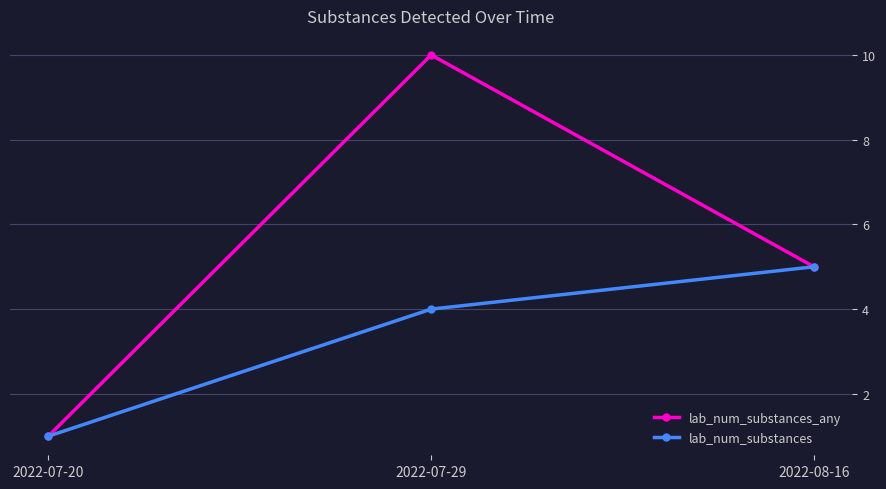

List the series in order of their overall mean, highest first.

lab_num_substances_any, lab_num_substances